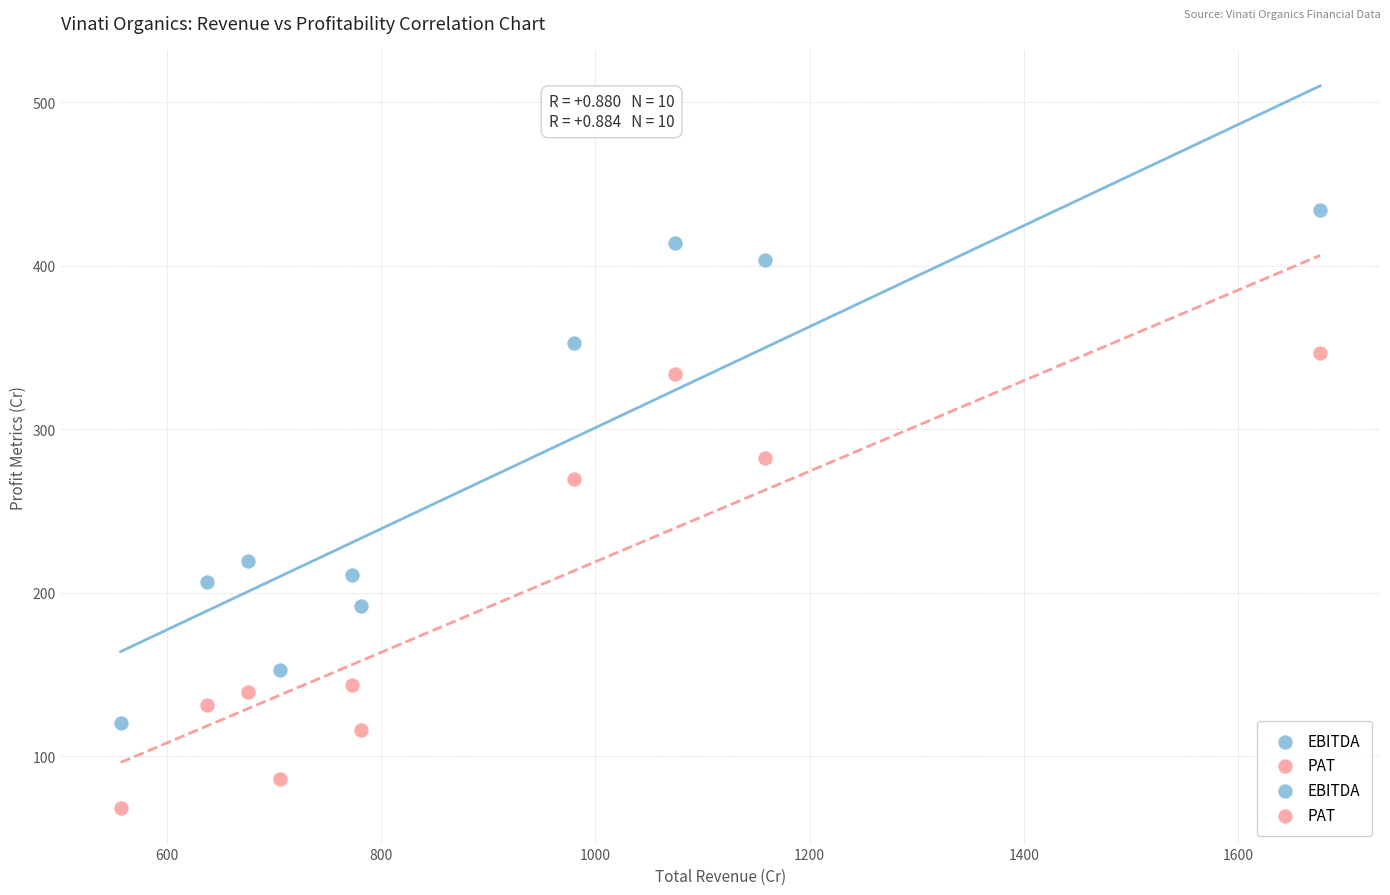

Across all series, what Y value is closest to 251?

269.3